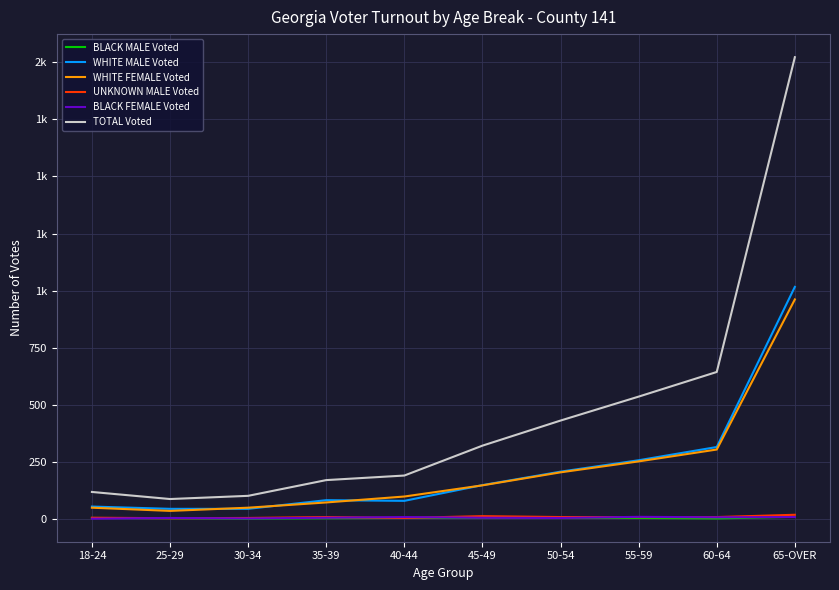

Does the chart have visible grid lines?

Yes